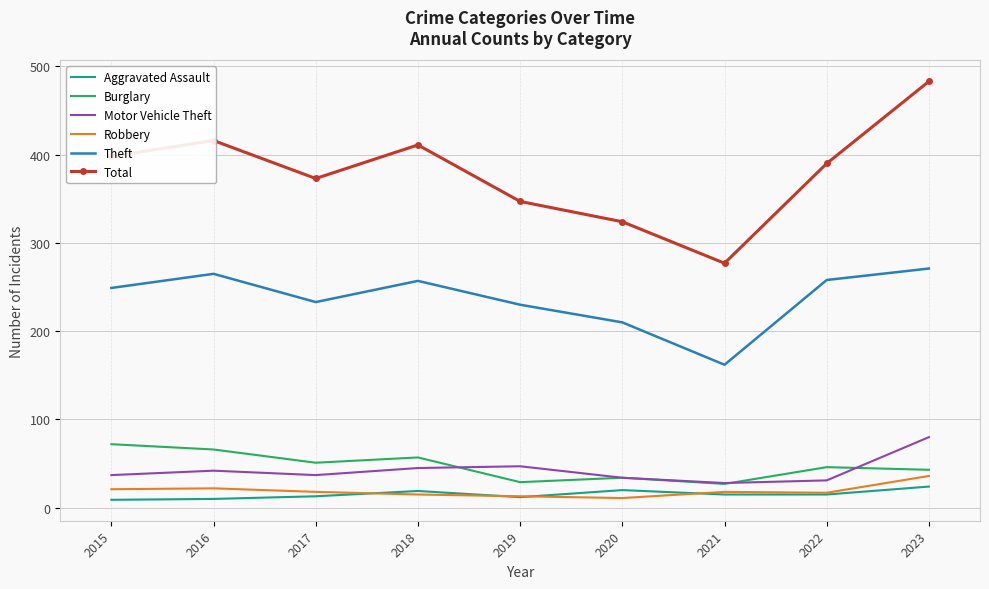

What is the lowest value of the Total series?

277